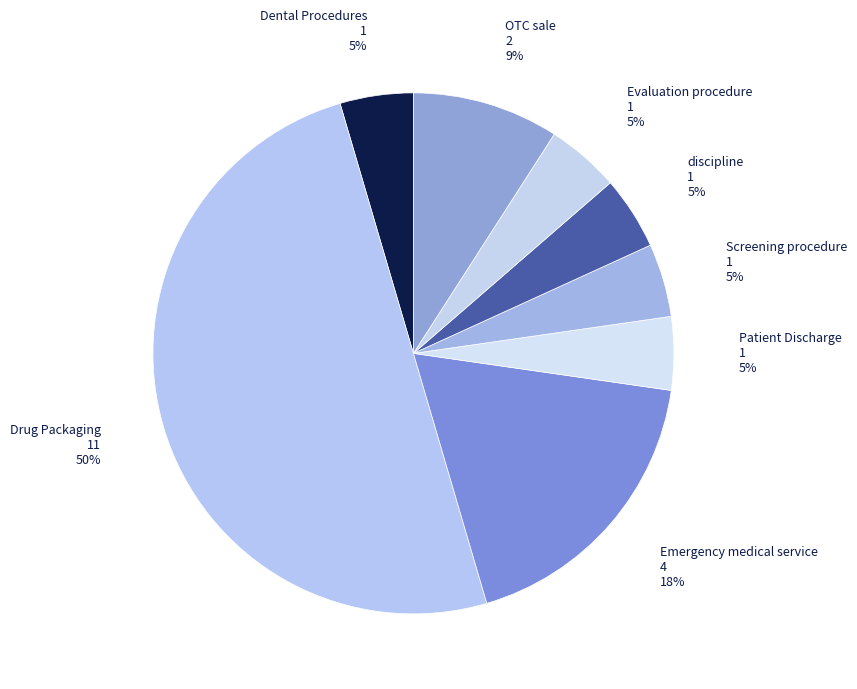

How many segments does this pie chart have?

8